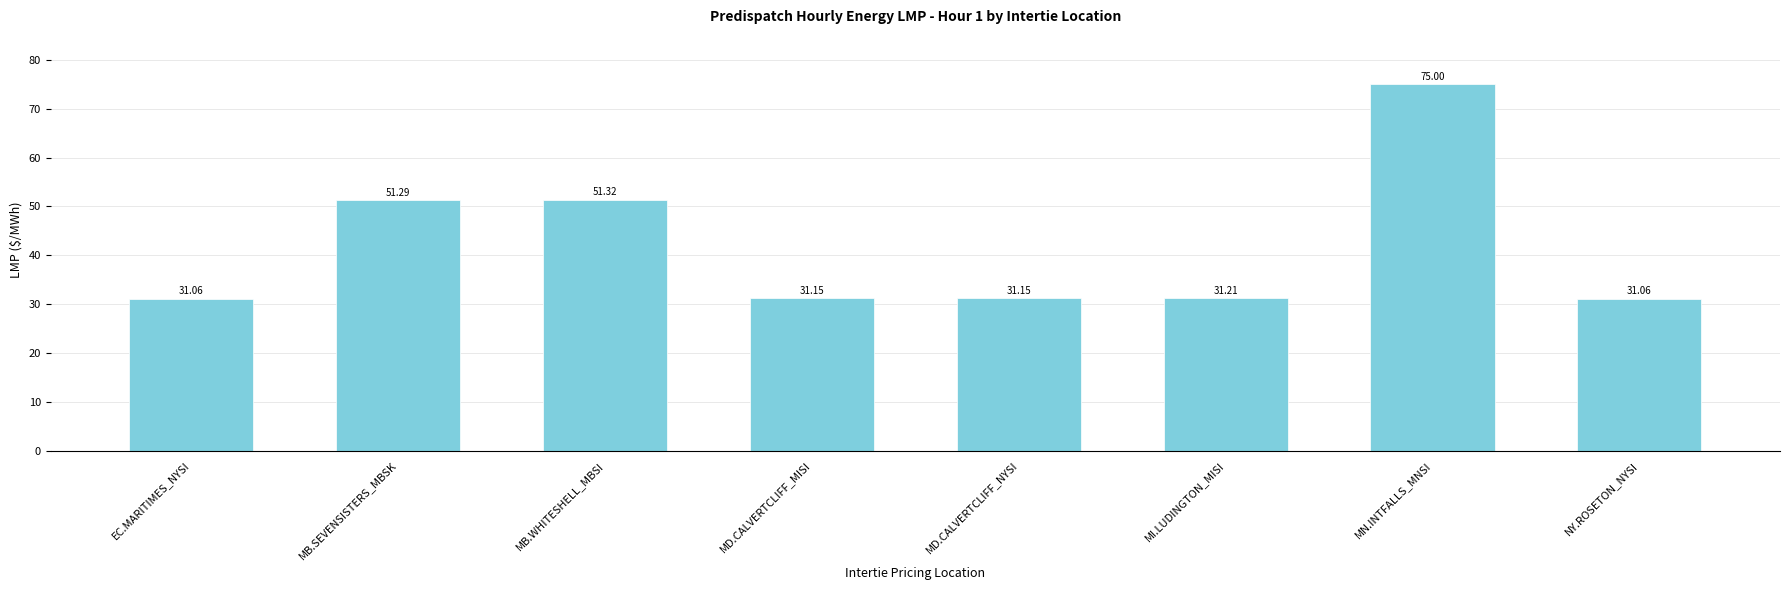

What is the sum of all values?

333.2